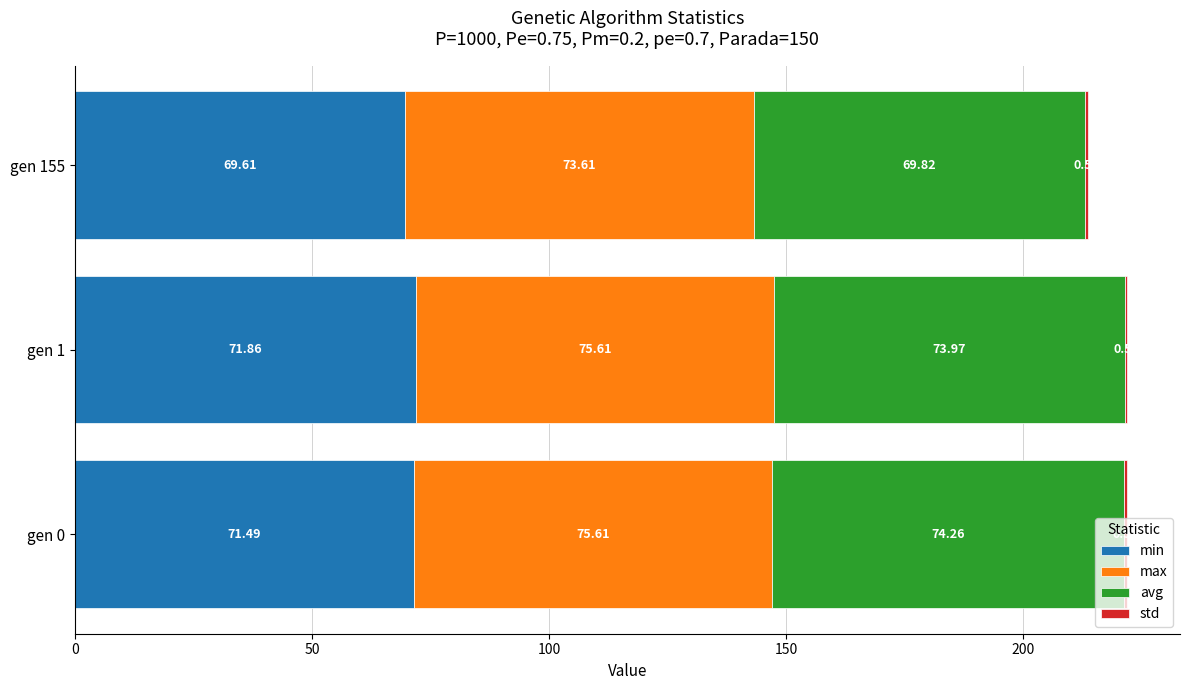

What is the total value across all series at gen 0?

221.9